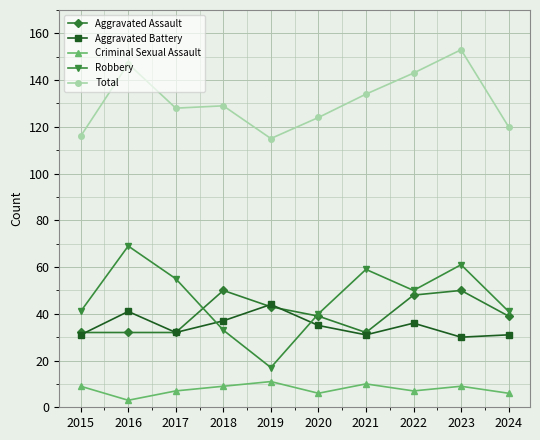

What is the spread (max minus min) of values at 2015?

107